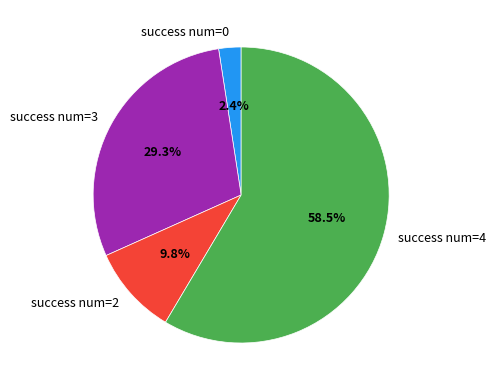

What is the ratio of the value at success num=4 to the value at success num=2?

6.0